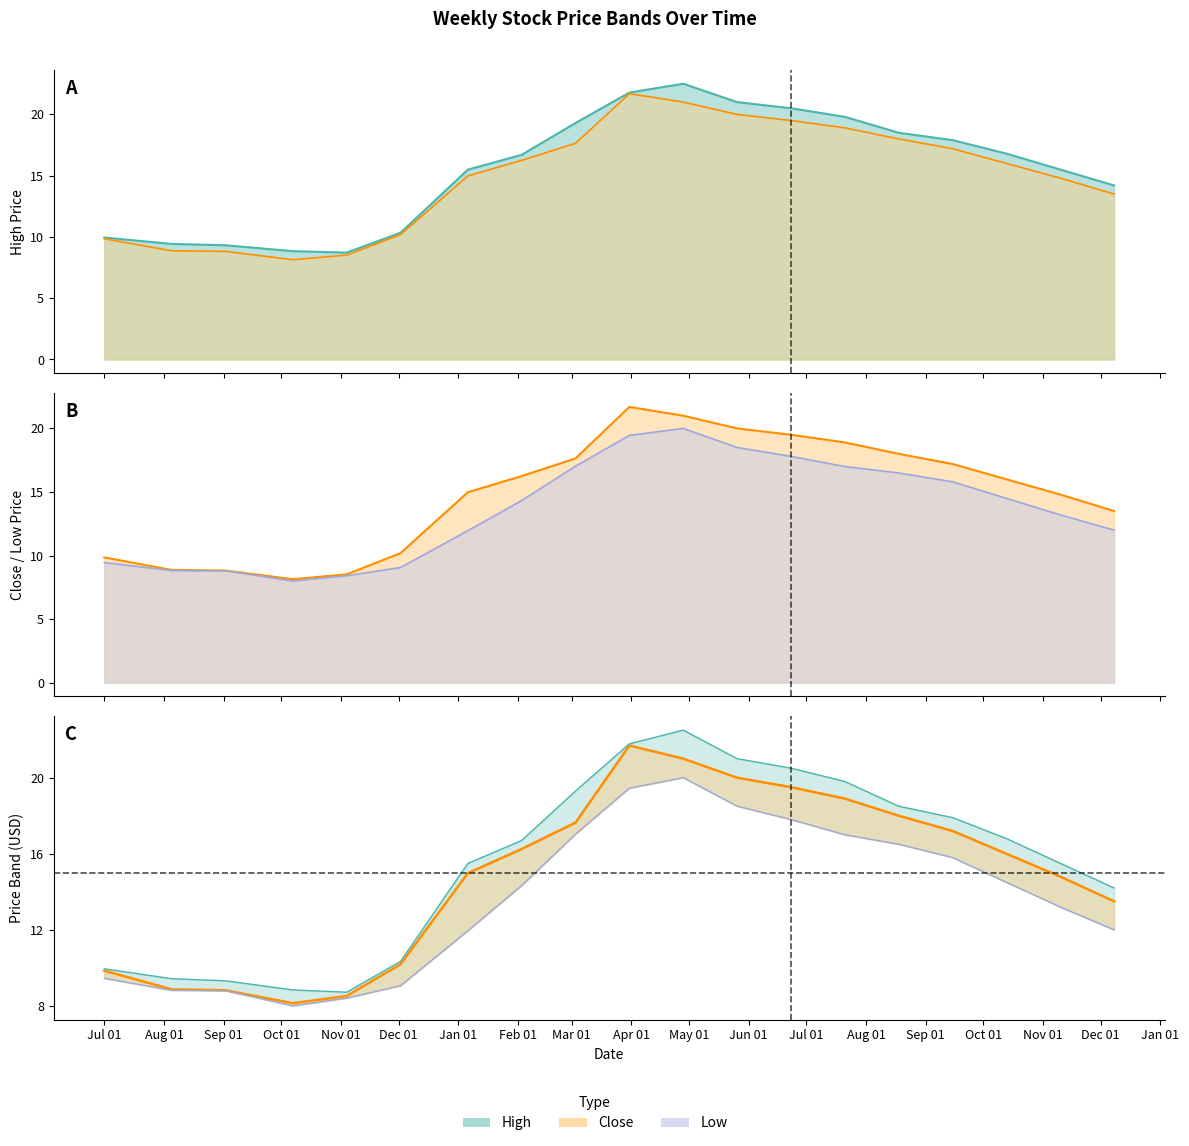

The value at Sep 01 is 16.5. True or false?

True